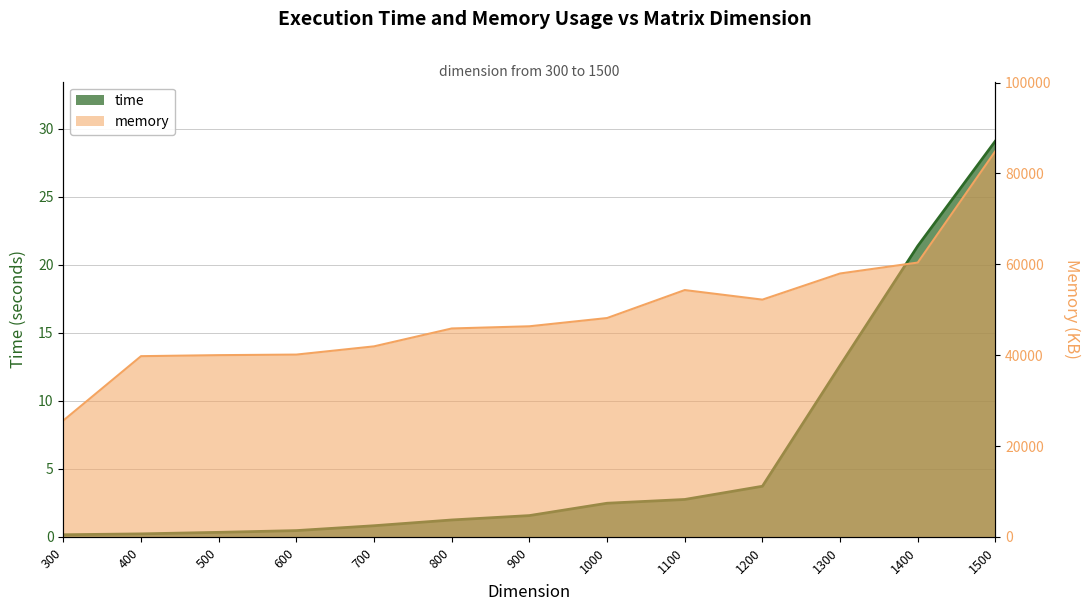

True or false: time and memory cross at least once.

False